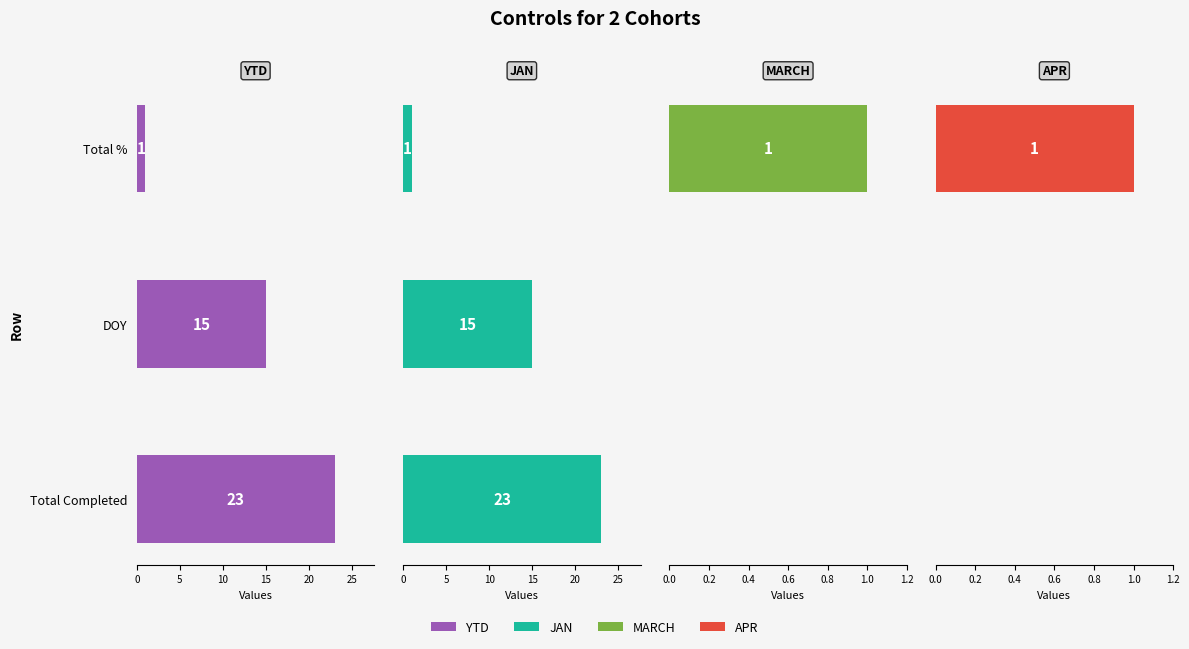

What is the highest value of the YTD series?

23